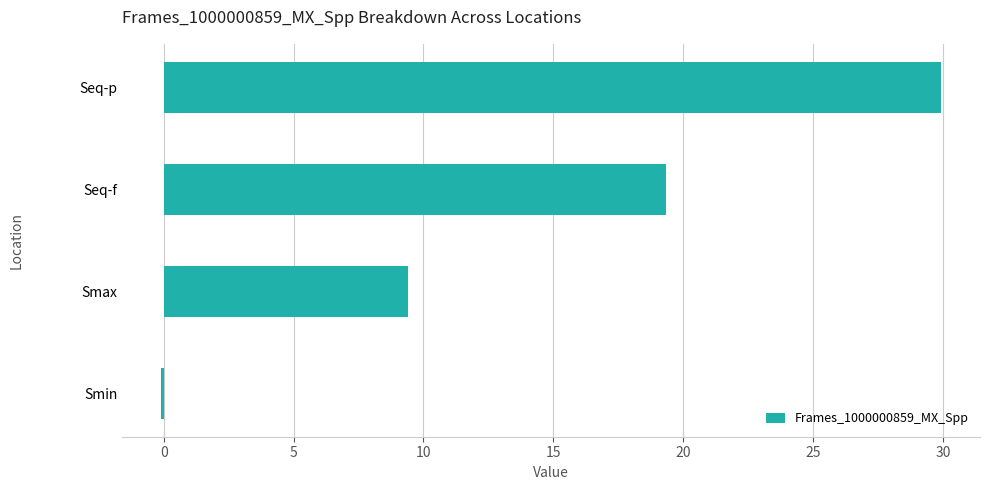

Reading bottom to top, list all the values displayed in this chart.

Smin=-0.1	Smax=9.4	Seq-f=19.3	Seq-p=29.9